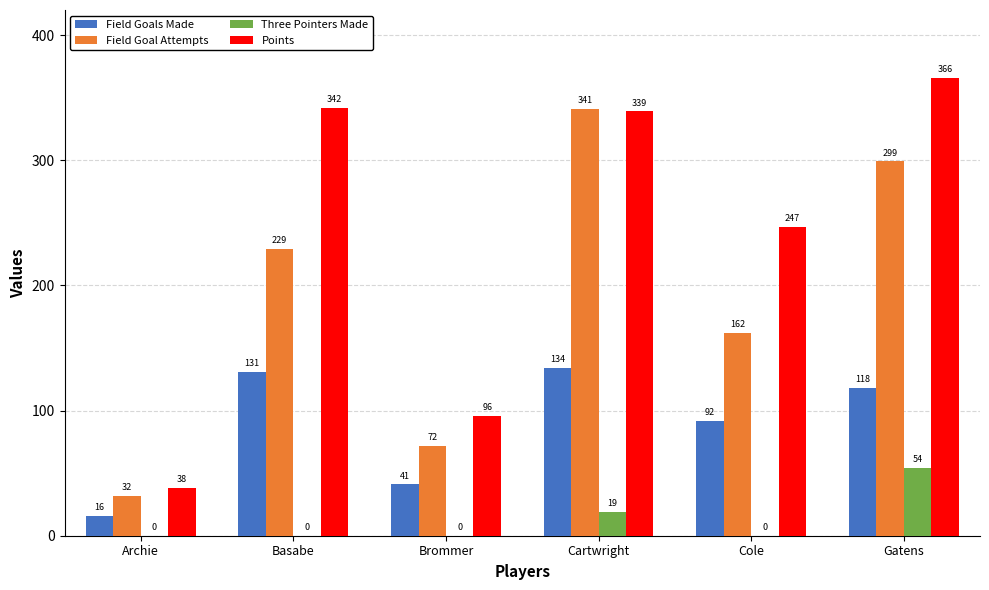

What is the highest value of the Points series?

366